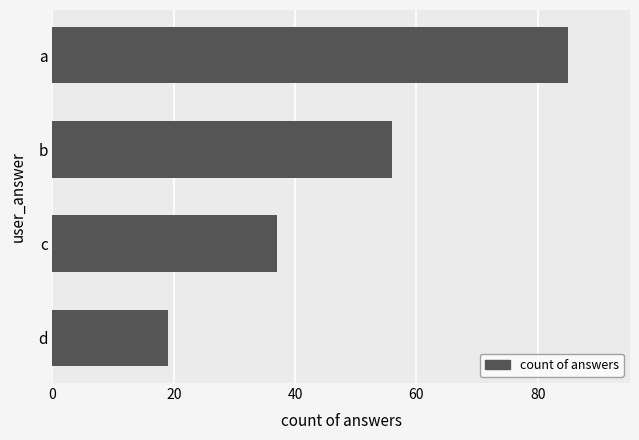

Reading bottom to top, extract all data points from this chart.

19	37	56	85